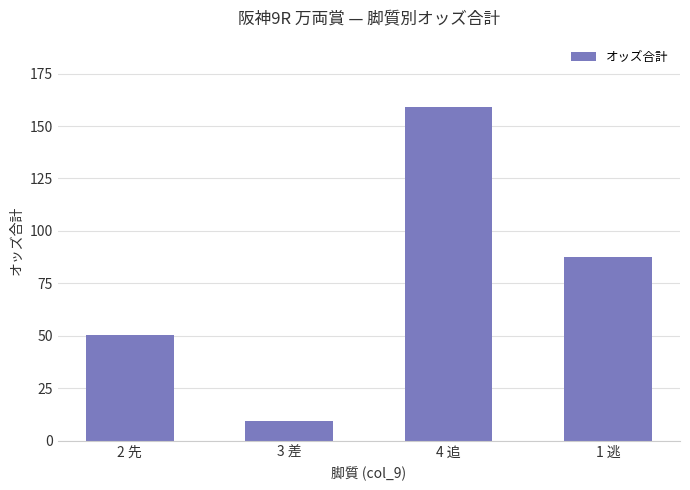

Read the value at 2 先.

50.3